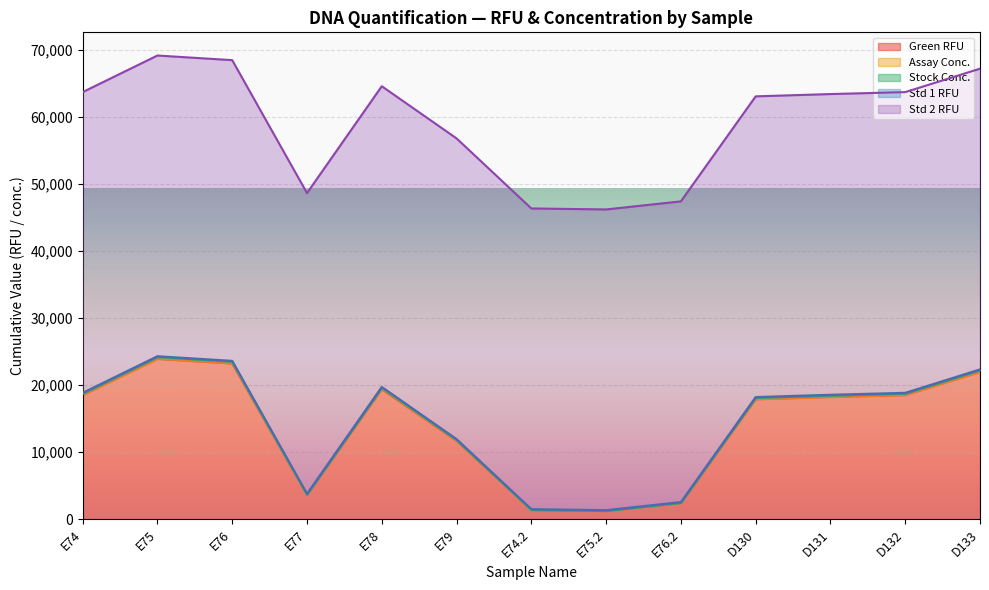

What is the highest value of the Green RFU series?

23920.2